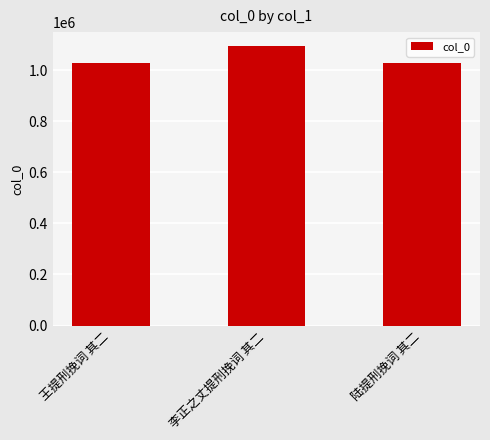

What is the change in value from 王提刑挽词 其二 to 陆提刑挽词 其二?

+210